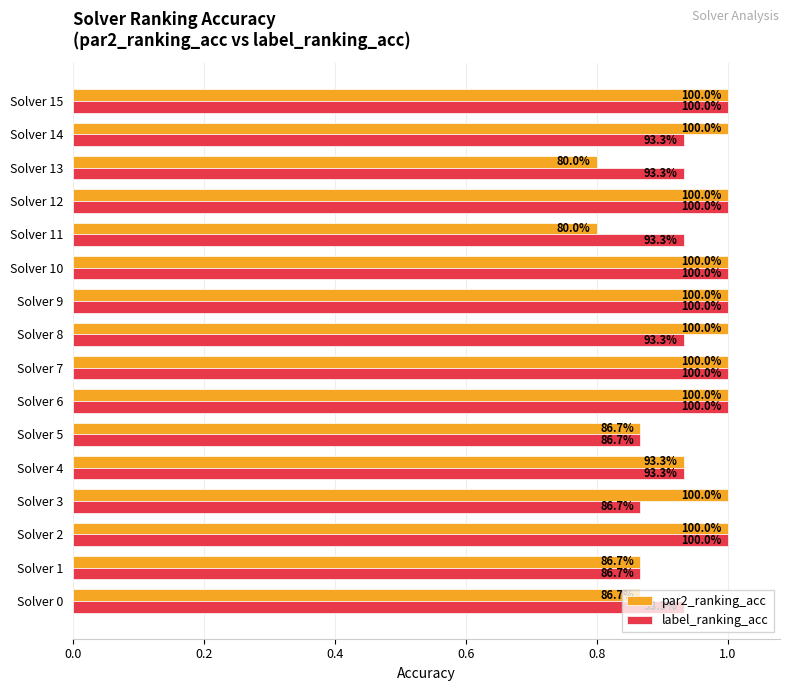

Which series has the widest spread of values?

par2_ranking_acc